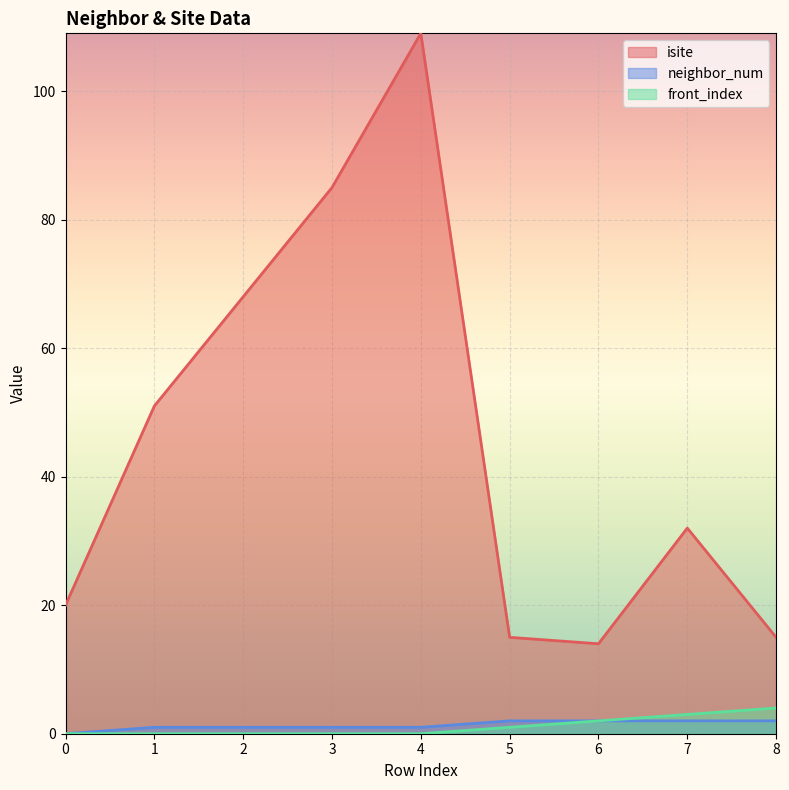

What is the sum of all neighbor_num values?

12